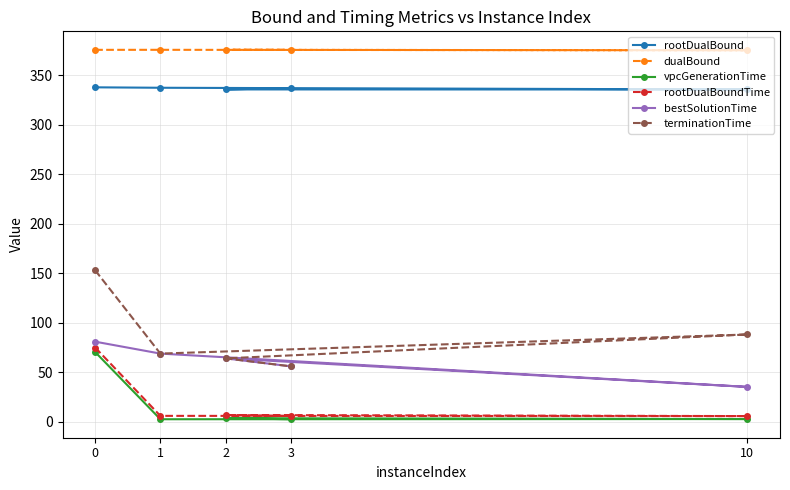

What position from the left is 0?

1